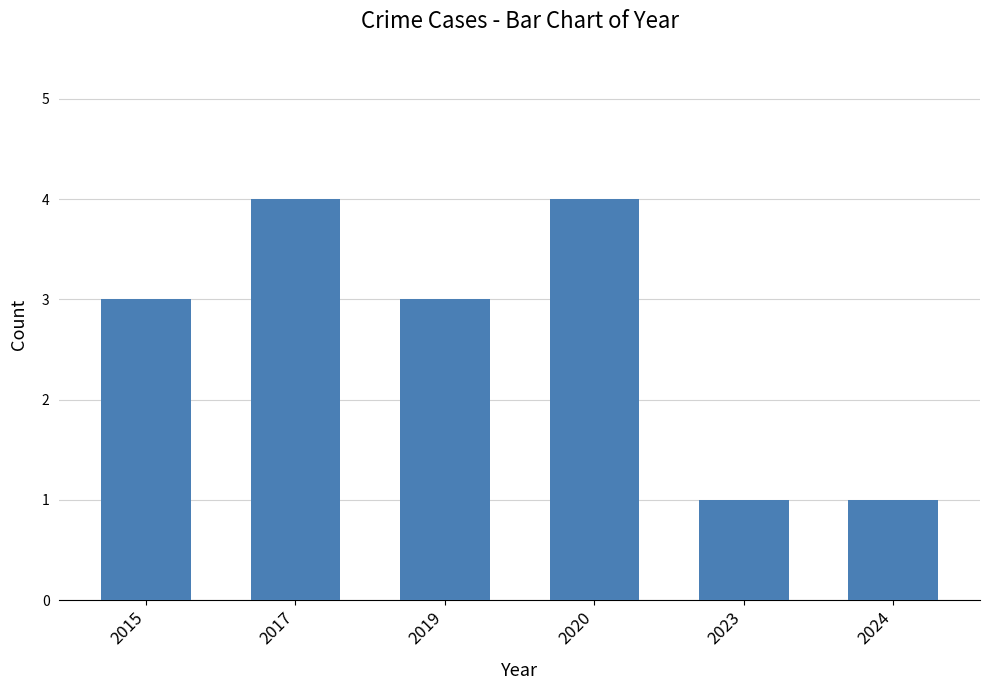

How many data points does each series have?

6